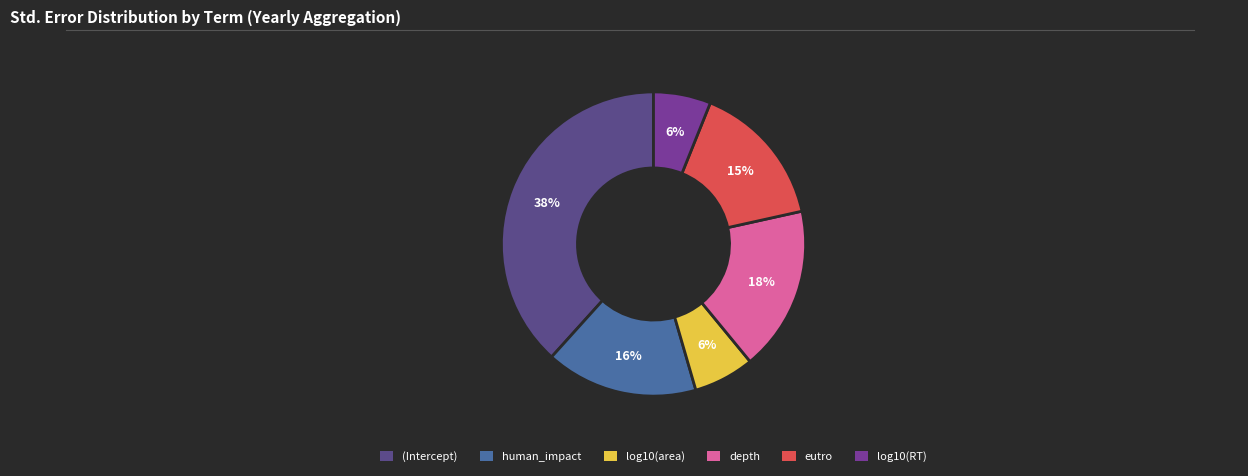

What is the total percentage of log10(RT) and human_impact?

22.3%